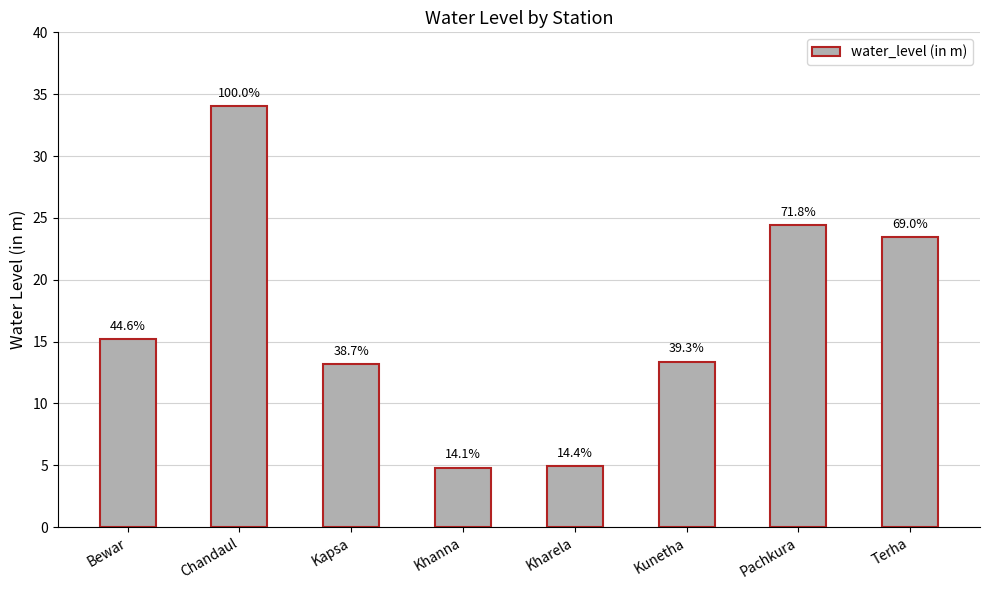

What is the label of the 3rd bar from the left?

Kapsa